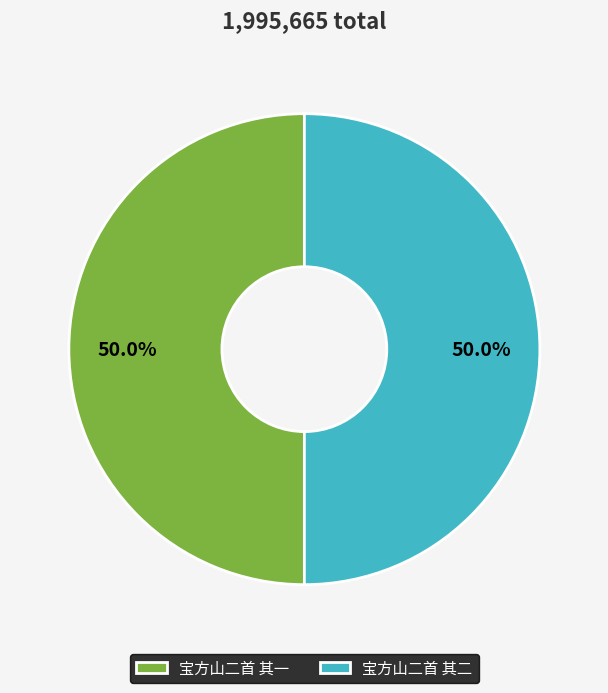

Combined, do 宝方山二首 其一 and 宝方山二首 其二 account for over 50%?

Yes